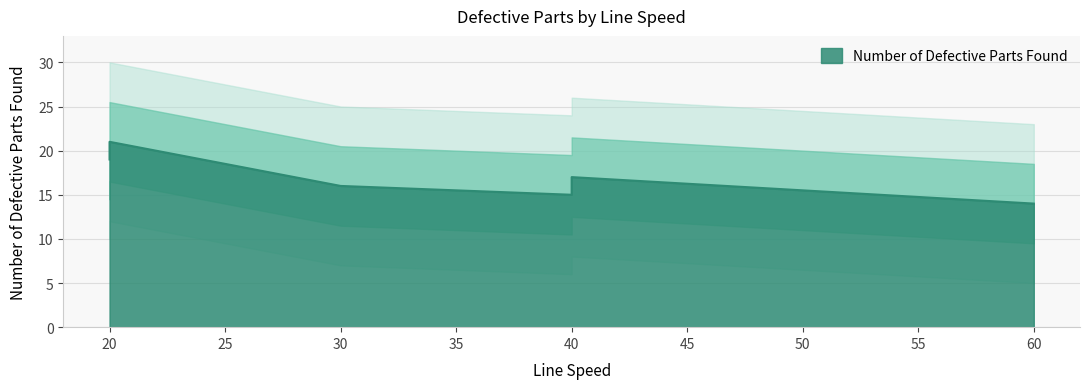

What value does the data have at 30?

16